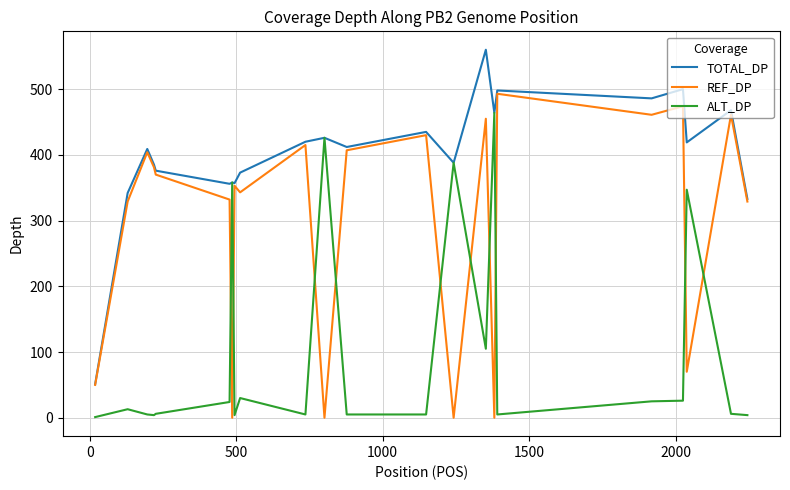

What is the difference between the second highest and minimum values in the TOTAL_DP series?

449